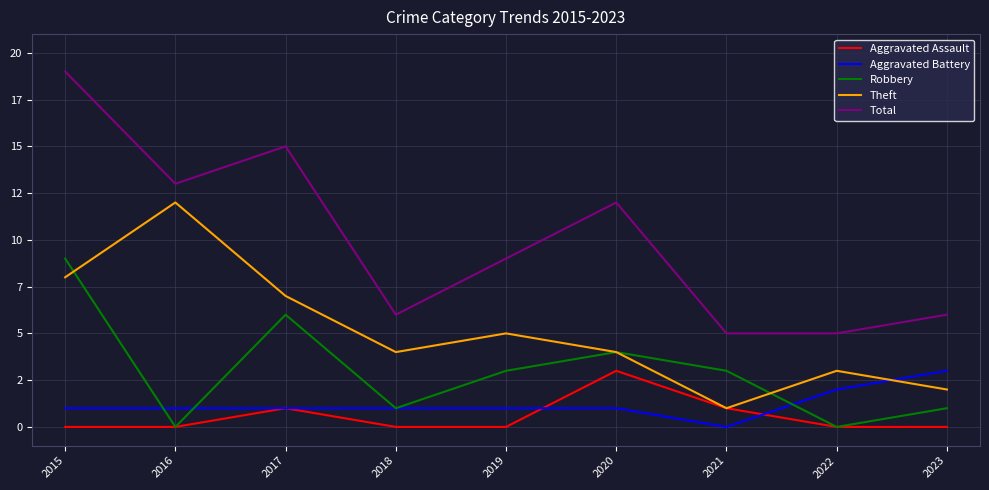

What are all the series names shown in the legend?

Aggravated Assault, Aggravated Battery, Robbery, Theft, Total